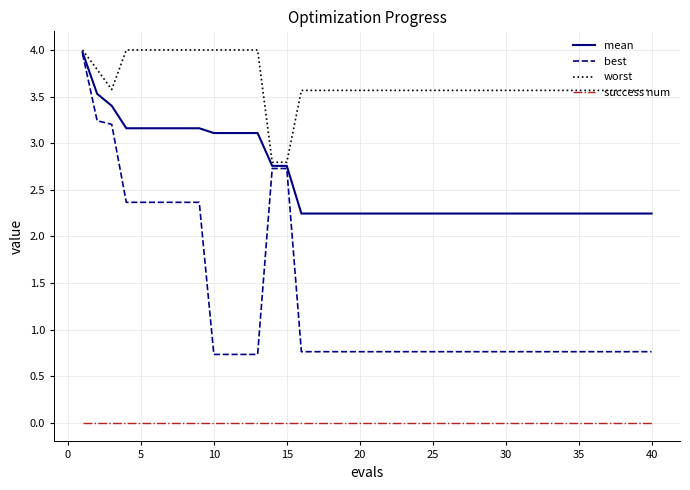

Which series has the largest range (max minus min)?

best